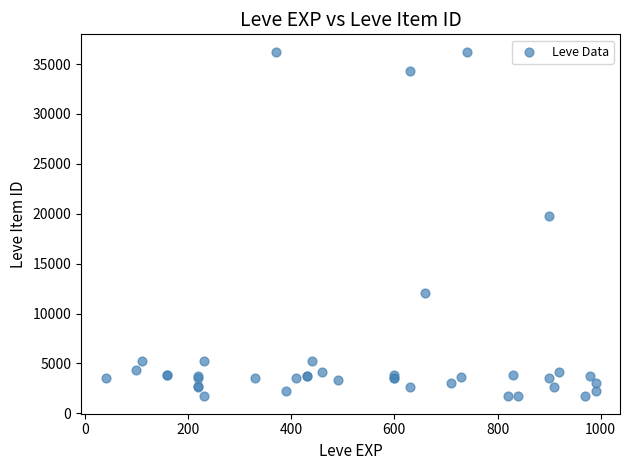

What Y value in the scatter plot is closest to 18967?

19744